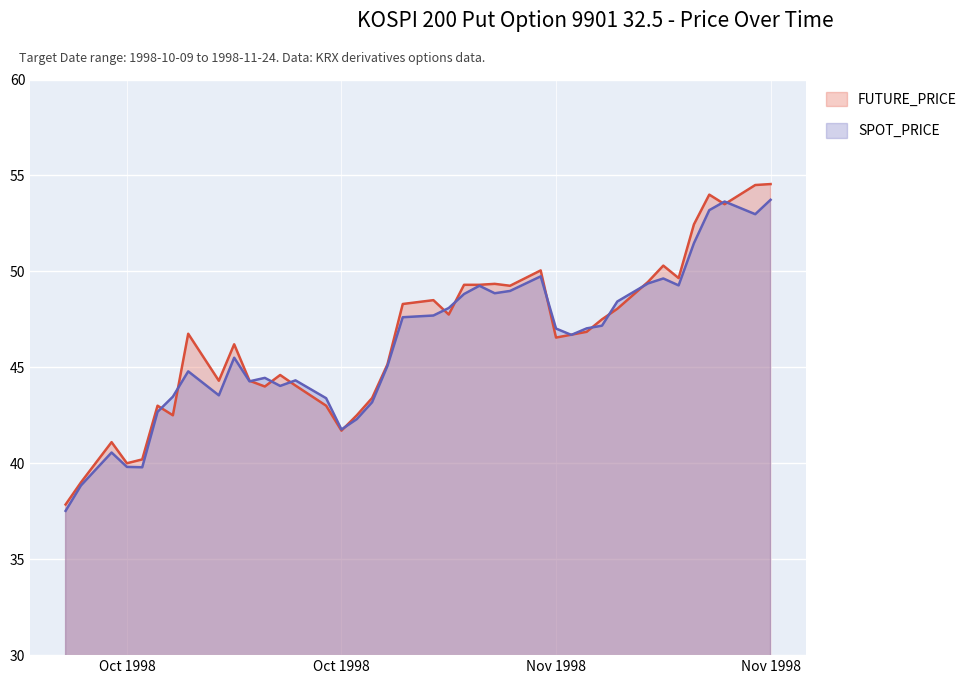

Where do SPOT_PRICE and FUTURE_PRICE first cross each other?

1998-10-15 and 1998-10-16